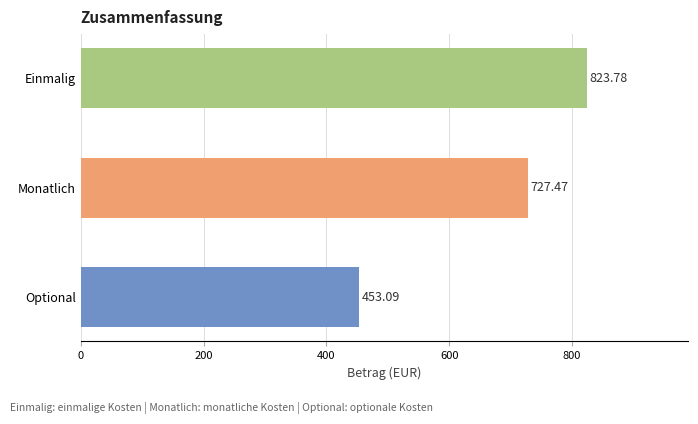

What is the label of the 3rd bar from the top?

Optional